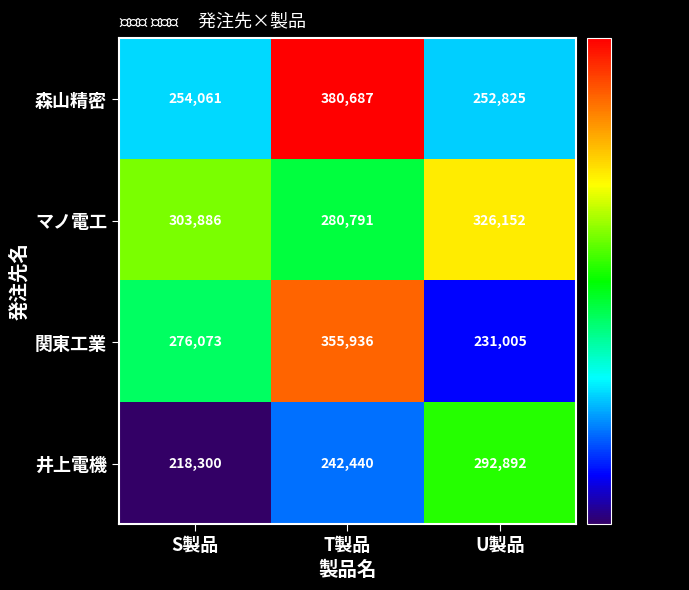

Is it true that マノ電工 equals 484829 at U製品?

False